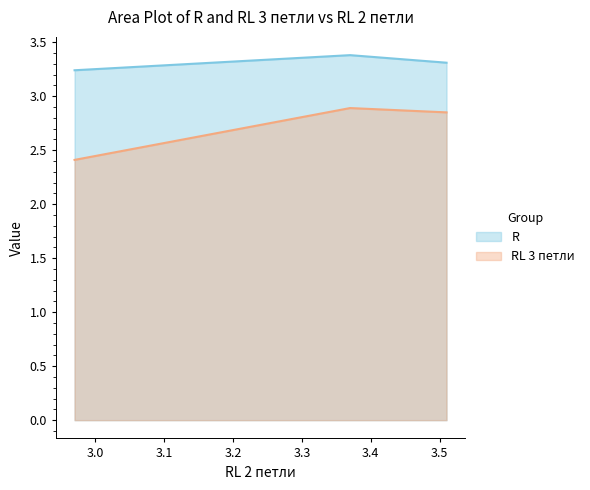

How many lines are shown in the chart?

2